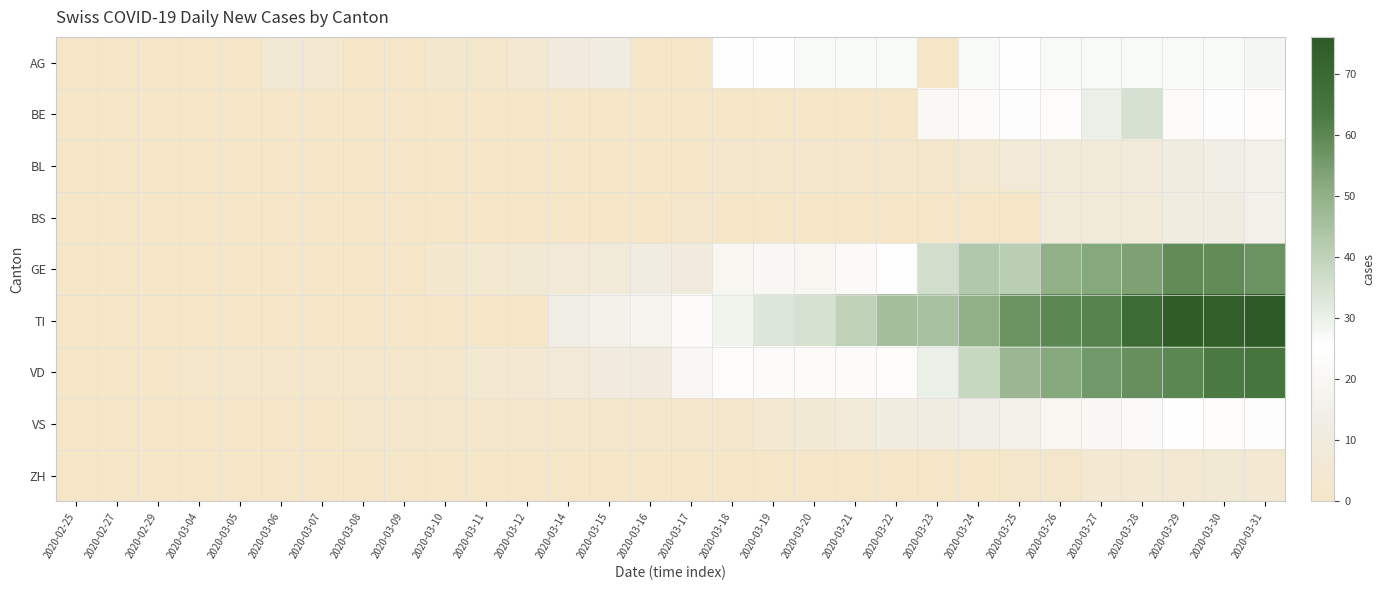

At how many categories does at least one series exceed 46?

8